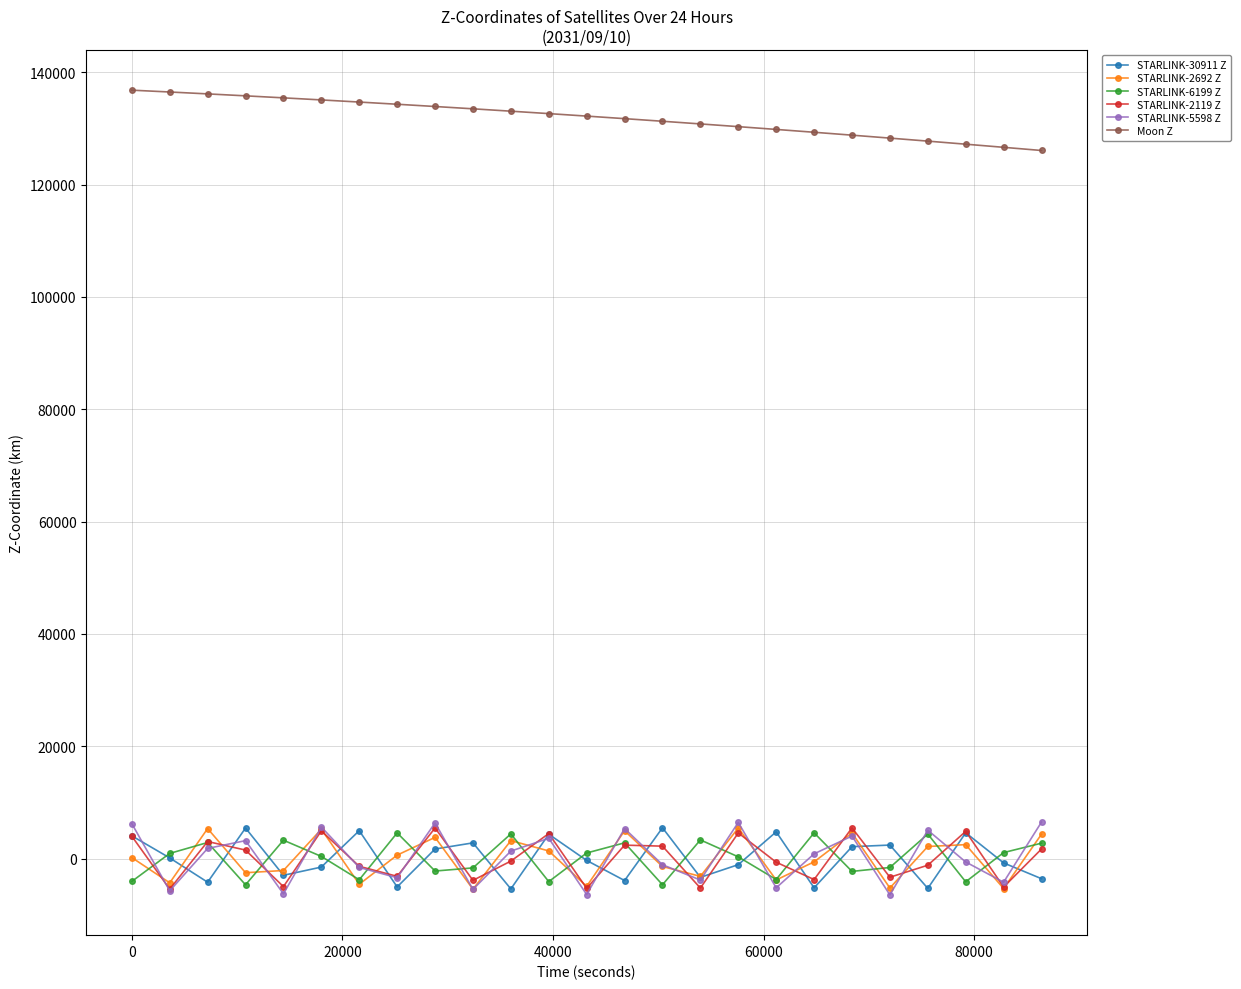

At how many categories does at least one series exceed 96570?

25